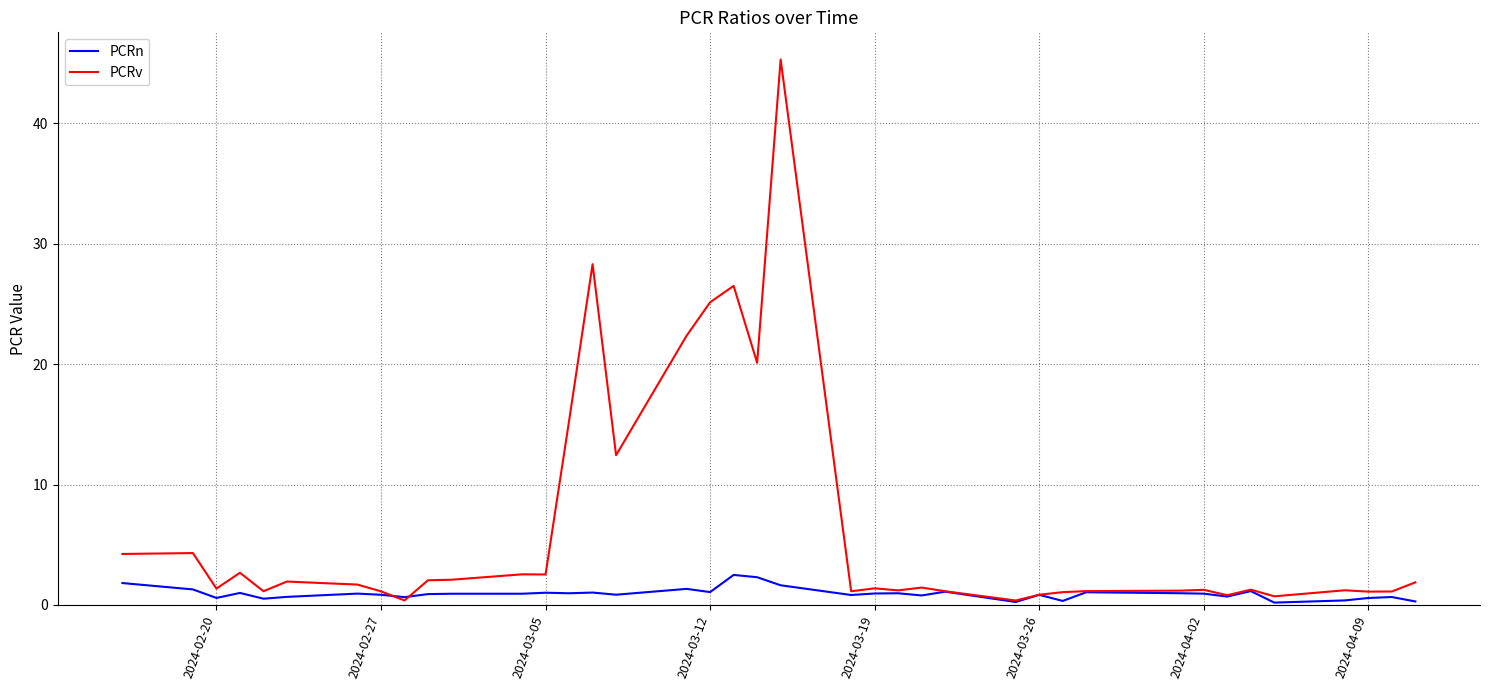

What is the difference between the second highest and second lowest values in the PCRv series?

27.9